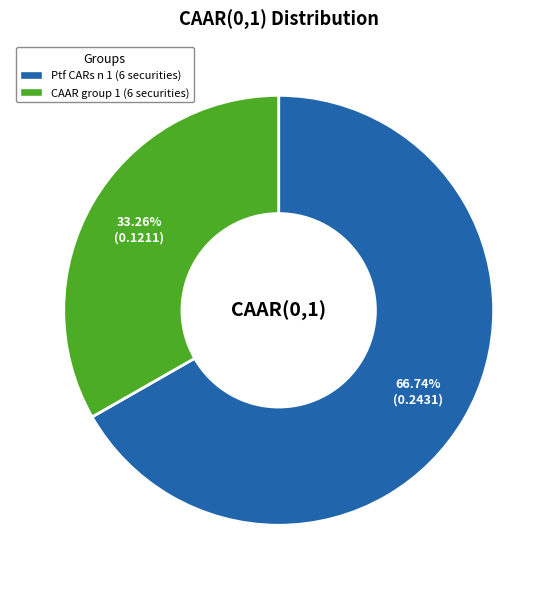

Which slice is the largest?

Ptf CARs n 1 (6 securities)